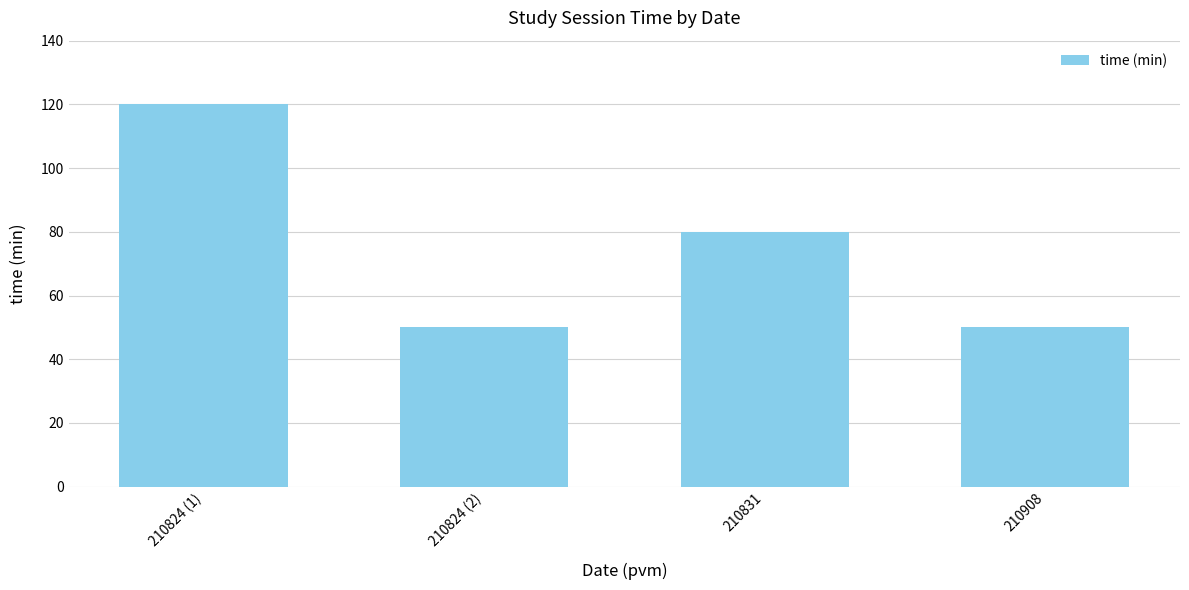

The chart shows a value of 80 at 210831. True or false?

True